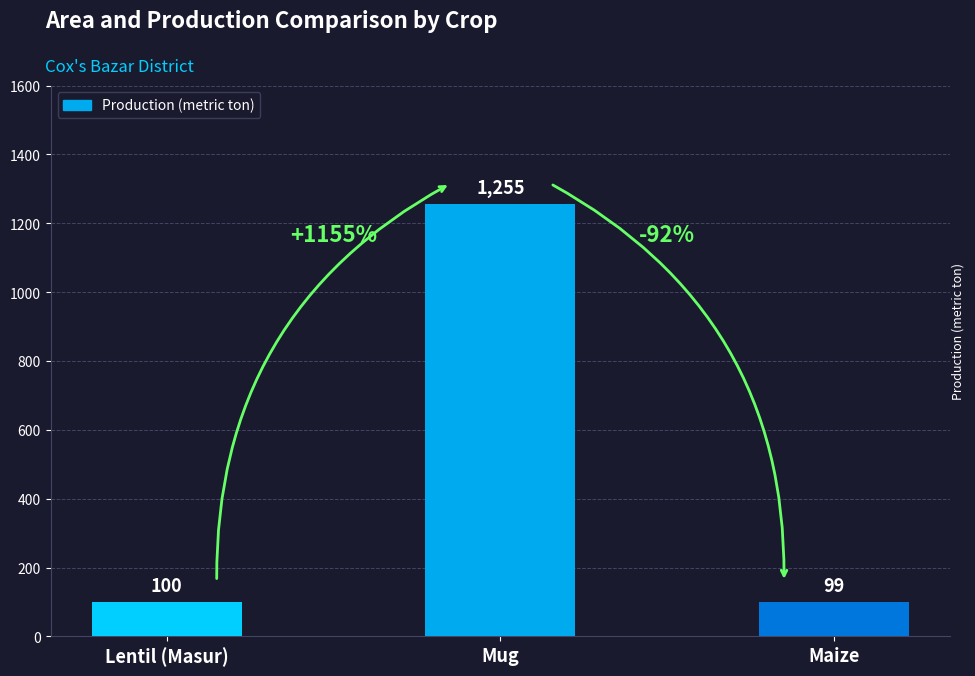

How many values are below 100?

1